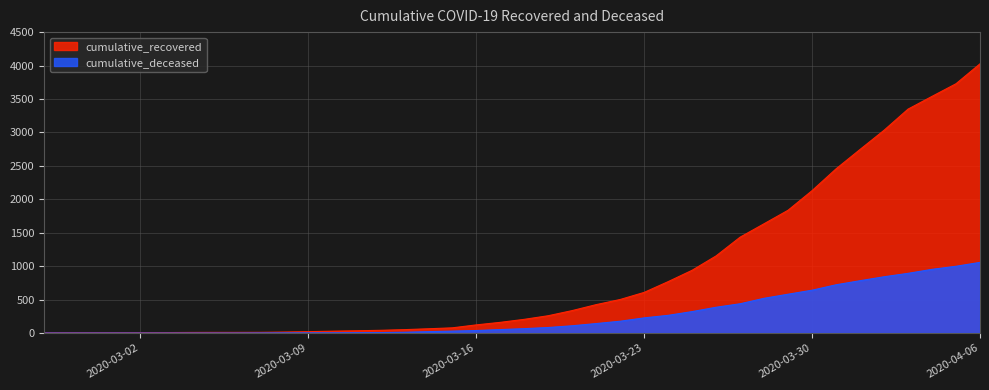

True or false: cumulative_deceased has more than 2 points higher than both neighbors.

False